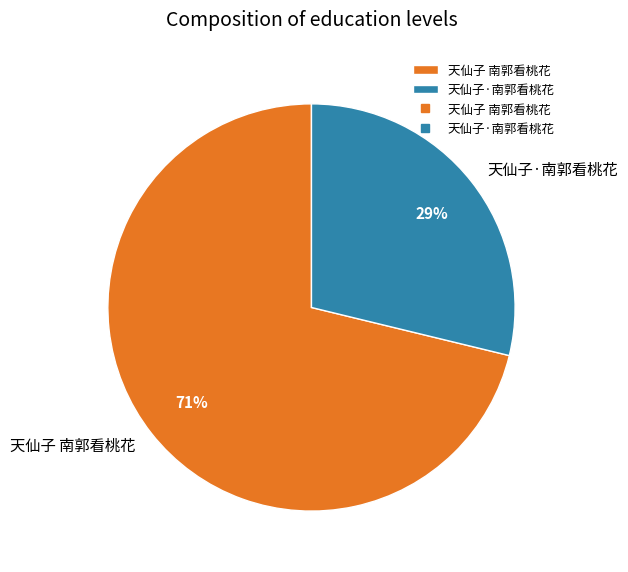

Which category accounts for the majority?

天仙子 南郭看桃花